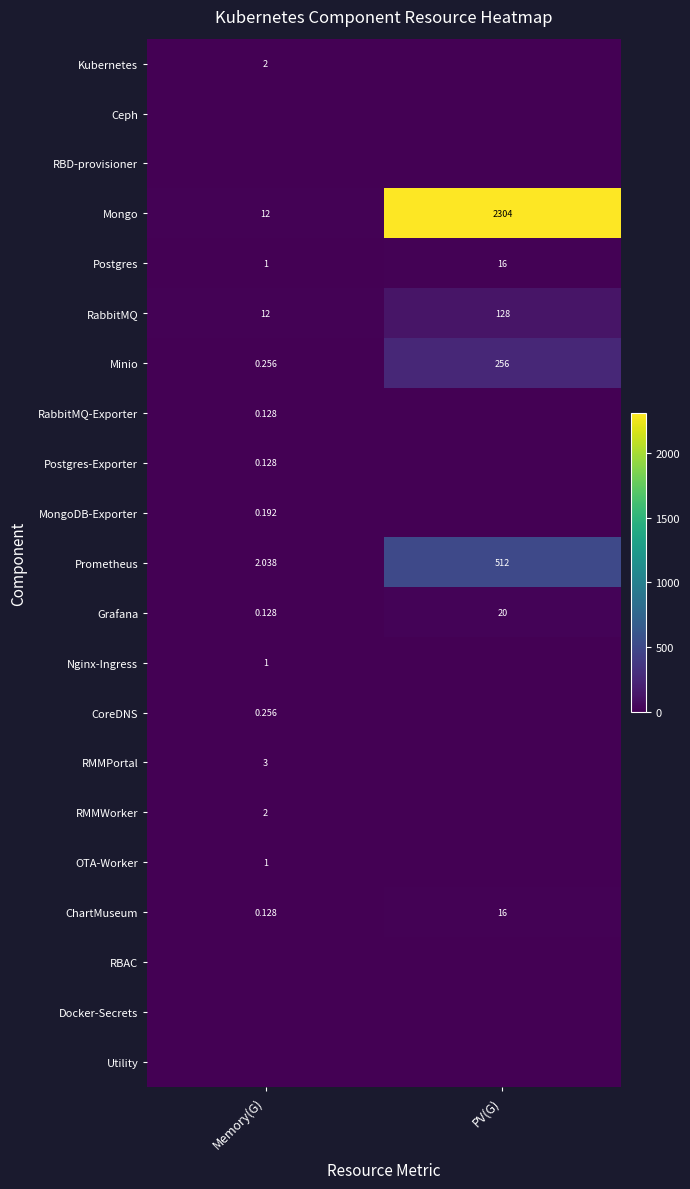

What is the difference between the Grafana values at PV(G) and Memory(G)?

19.9